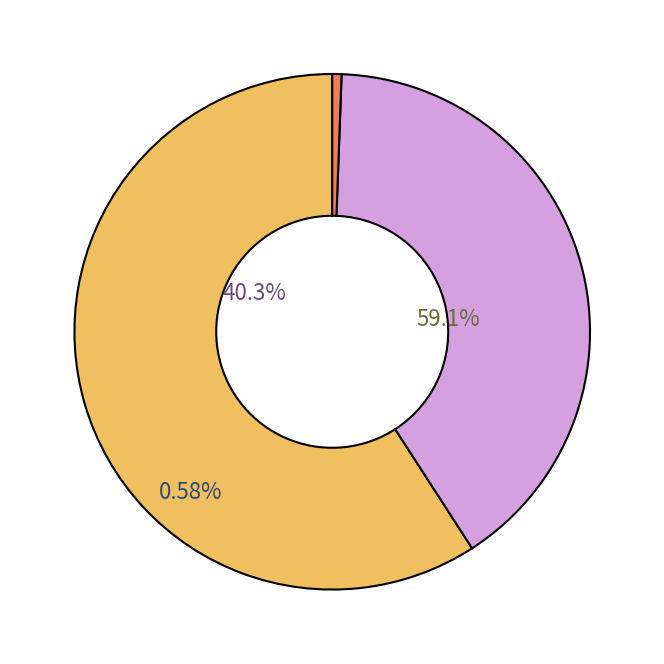

To the nearest percent, what is the average slice percentage?

33%